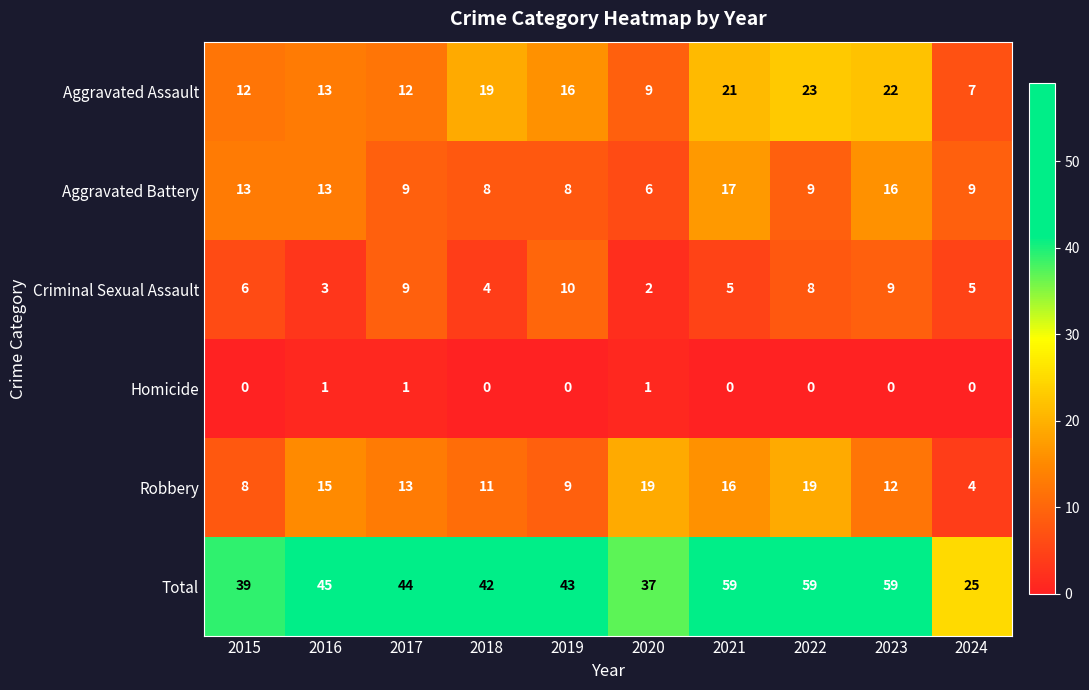

Is the value of Total at 2024 greater than the value of Homicide at 2017?

Yes